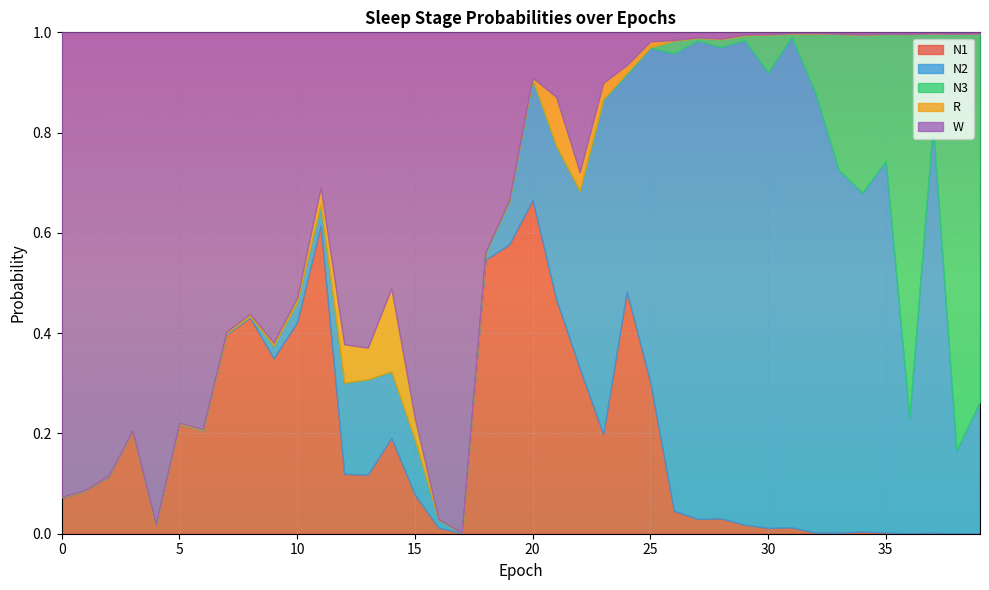

Is it true that N2 equals 0.2 at 12?

True